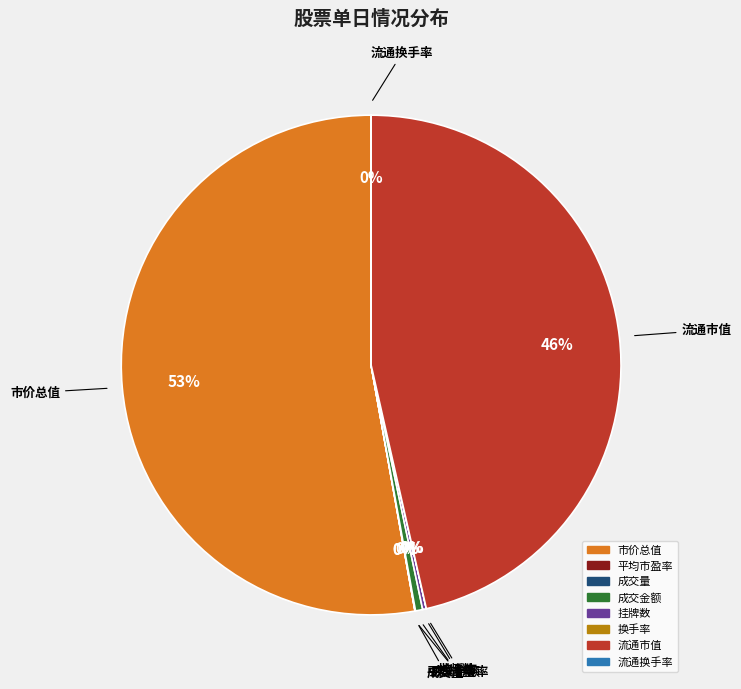

True or false: 市价总值 accounts for 62% of the total.

False